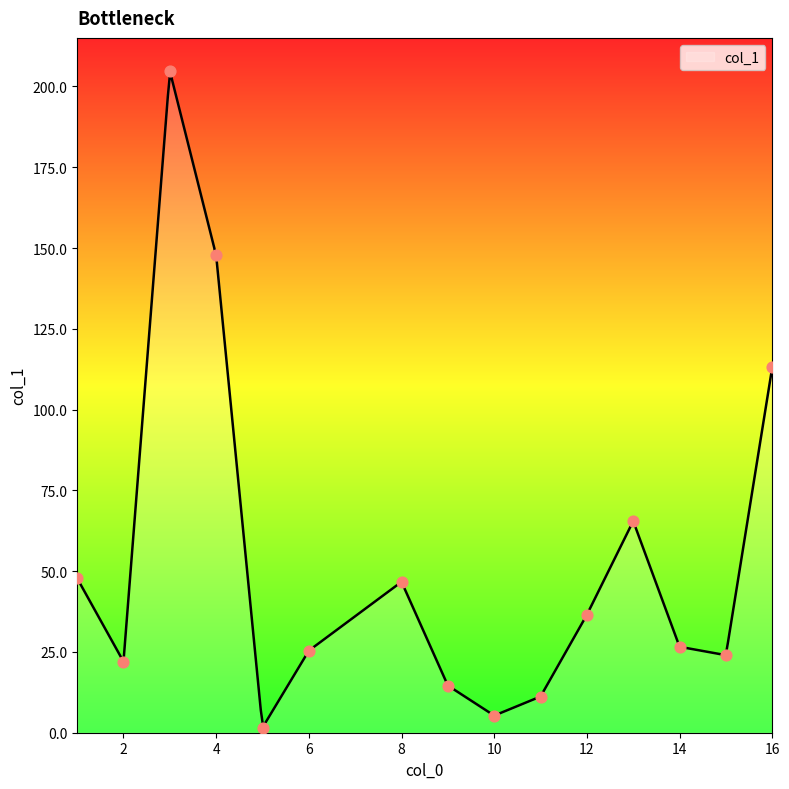

What is the maximum value for col_1?

204.4